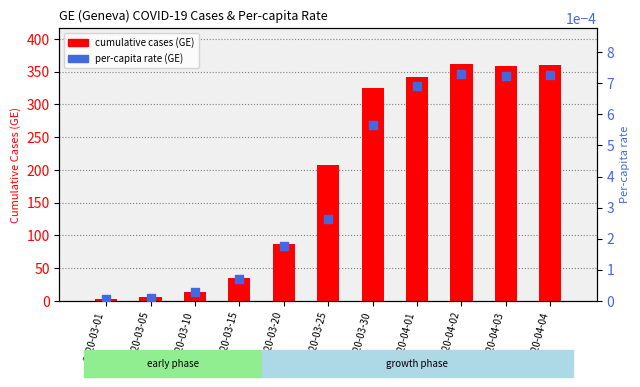

Which series contains the lowest Y value?

per-capita rate (GE)